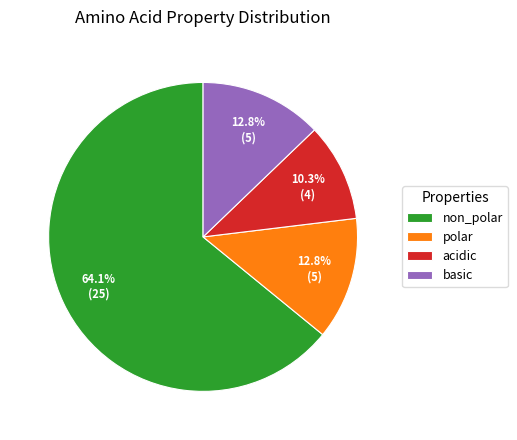

Between non_polar and acidic, which is larger?

non_polar